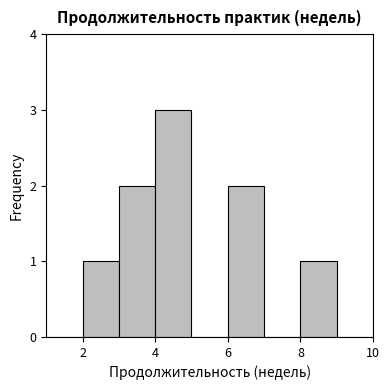

Which range on the x-axis has the tallest bar?

4 to 5